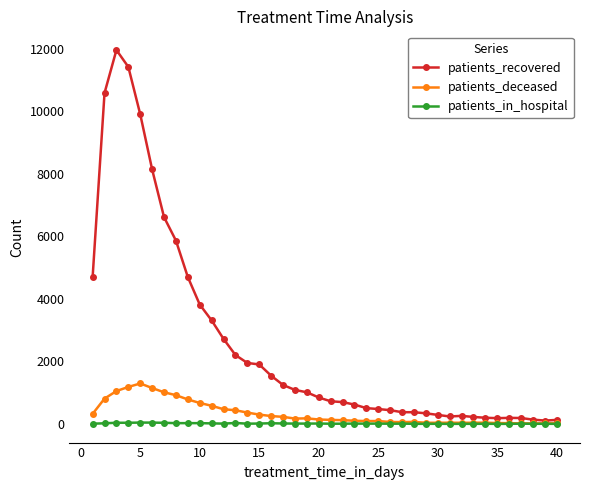

At how many categories does at least one series exceed 8916?

4